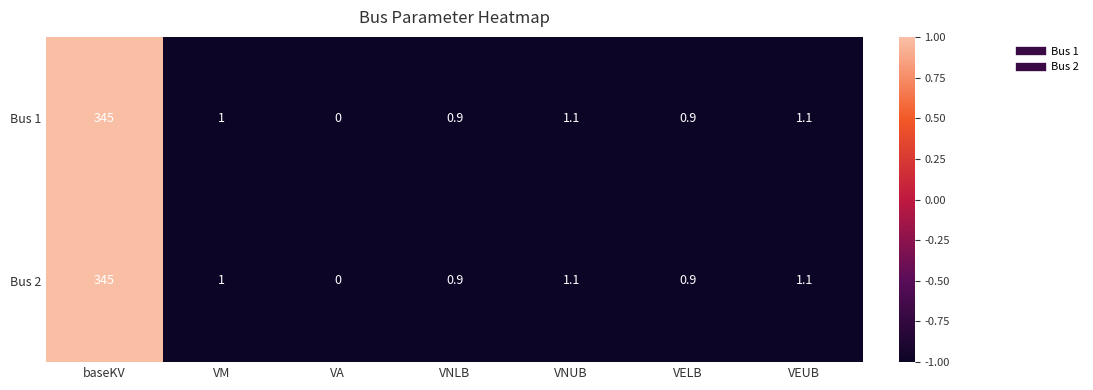

At which category is the sum across all series the highest?

baseKV